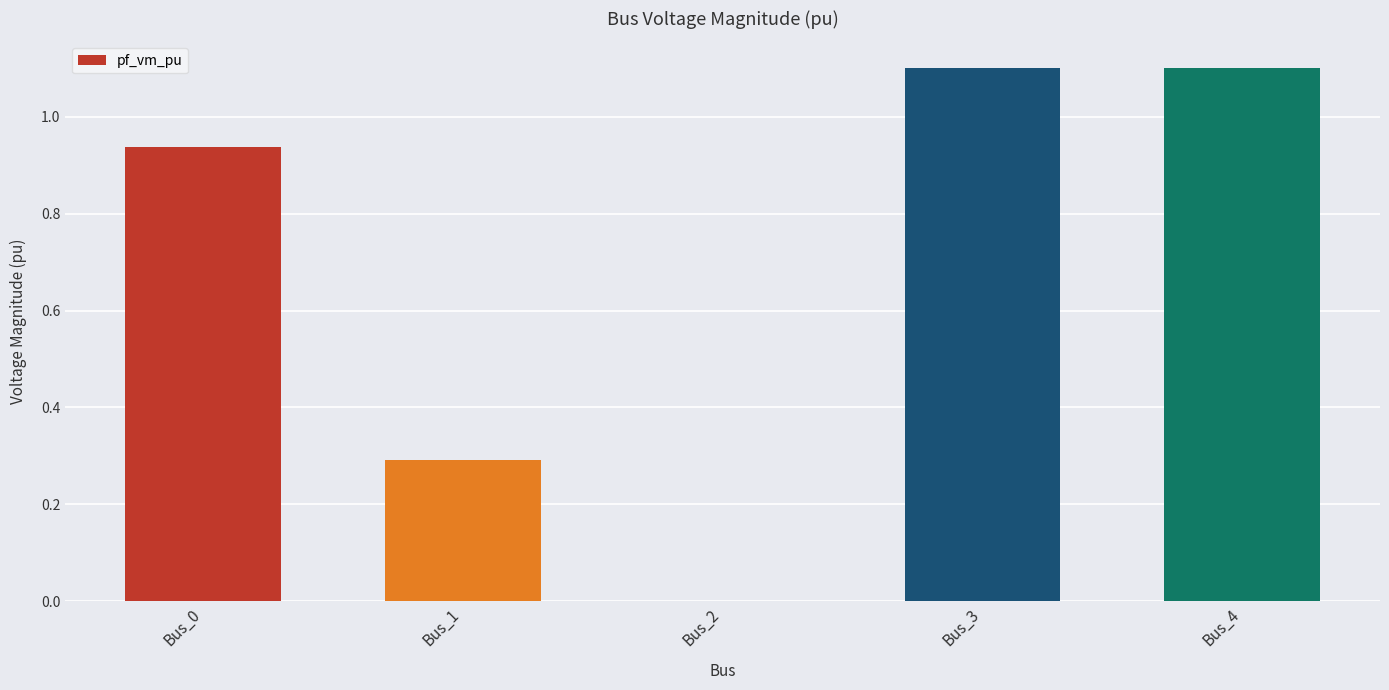

Which has a higher value, Bus_4 or Bus_0?

Bus_4